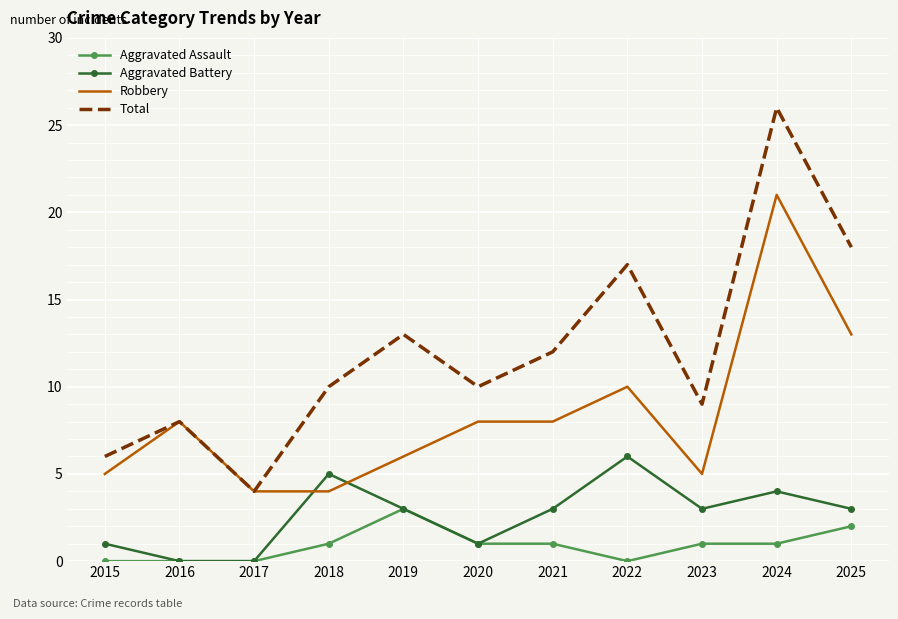

Reading right to left, extract all data points from this chart.

Aggravated Assault: 2025=2	2024=1	2023=1	2022=0	2021=1	2020=1	2019=3	2018=1	2017=0	2016=0	2015=0
Aggravated Battery: 2025=3	2024=4	2023=3	2022=6	2021=3	2020=1	2019=3	2018=5	2017=0	2016=0	2015=1
Robbery: 2025=13	2024=21	2023=5	2022=10	2021=8	2020=8	2019=6	2018=4	2017=4	2016=8	2015=5
Total: 2025=18	2024=26	2023=9	2022=17	2021=12	2020=10	2019=13	2018=10	2017=4	2016=8	2015=6